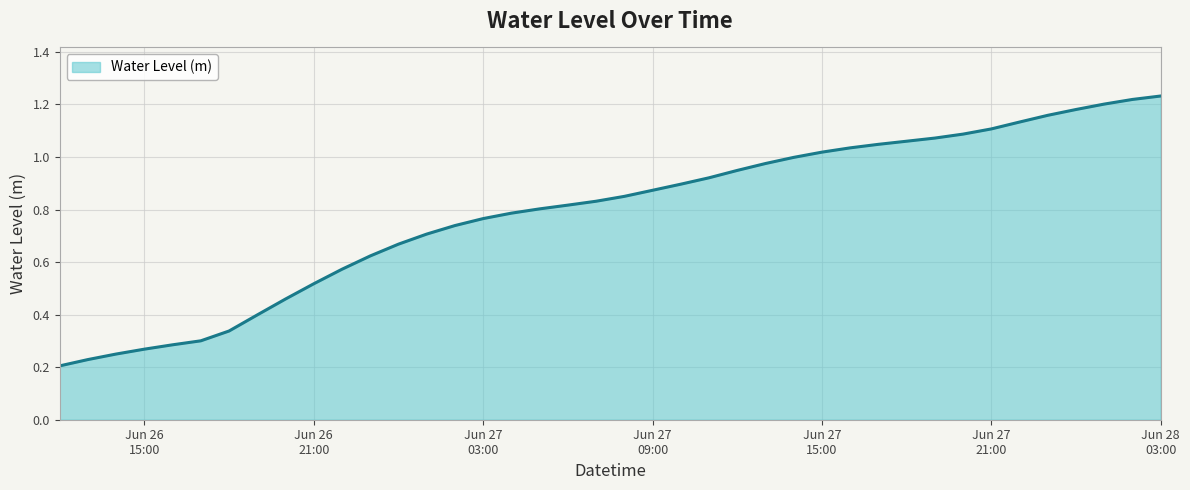

At which category does the chart reach its peak across all series?

Jun 28
03:00